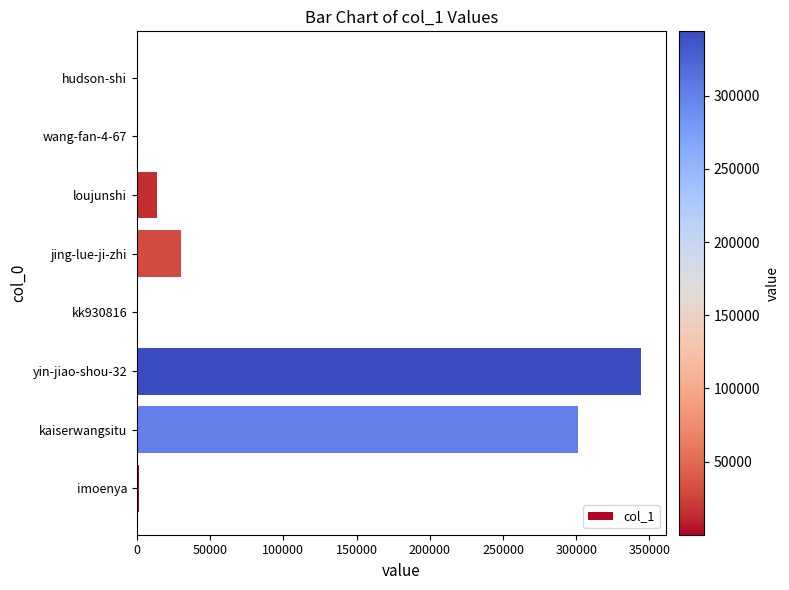

Count the number of data series in this chart.

1